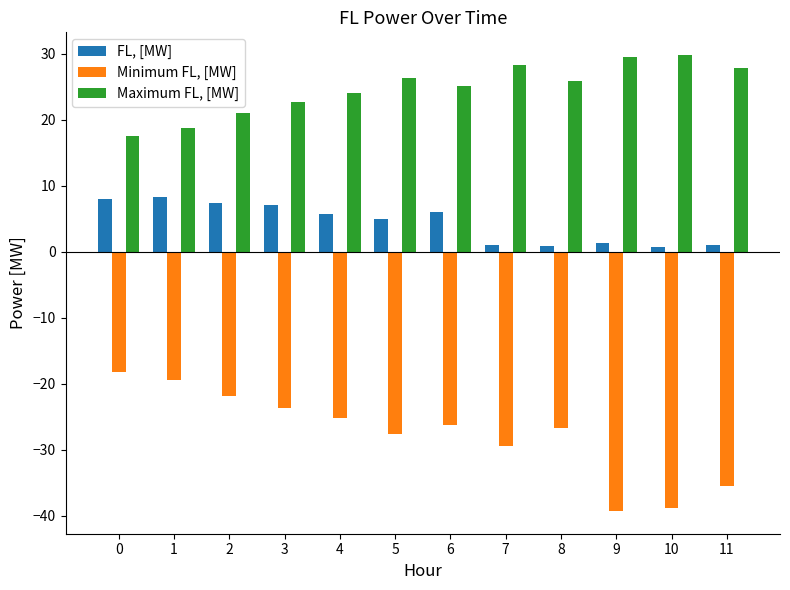

What is the spread (max minus min) of values at 10?

68.6